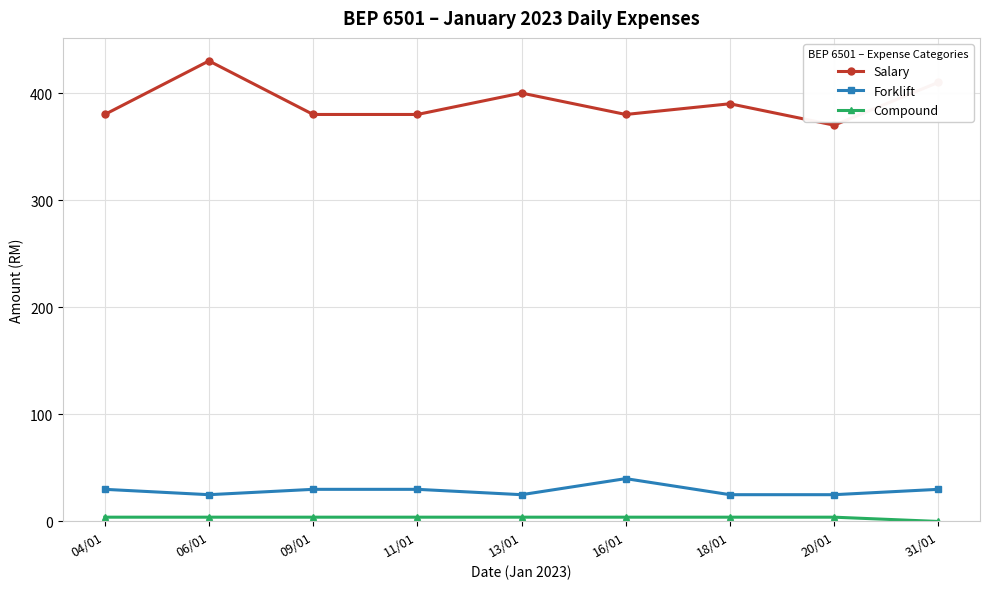

Which series has the largest total across all categories?

Salary